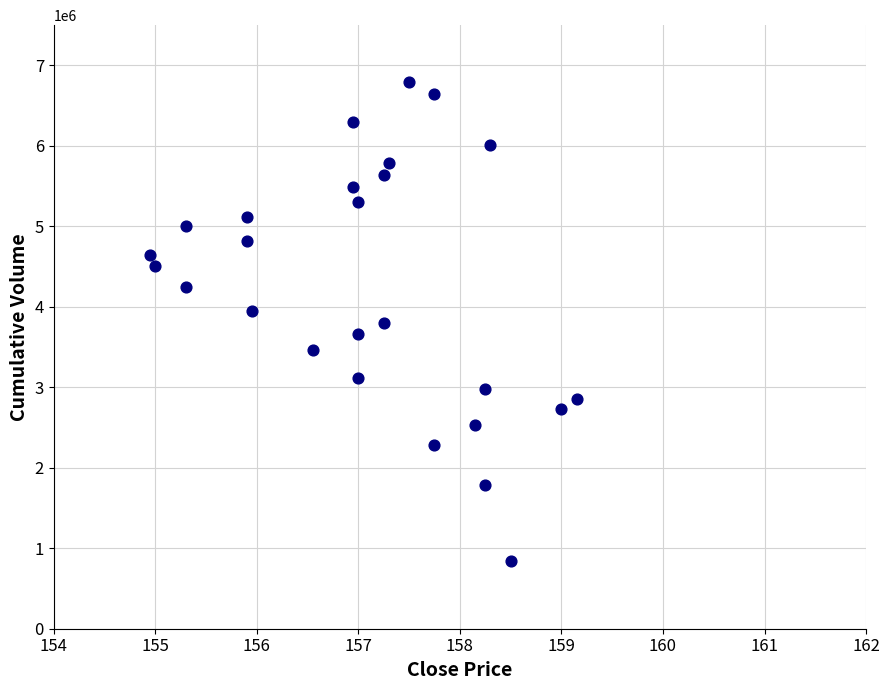

What is the range of Y values (max minus min)?

5955707